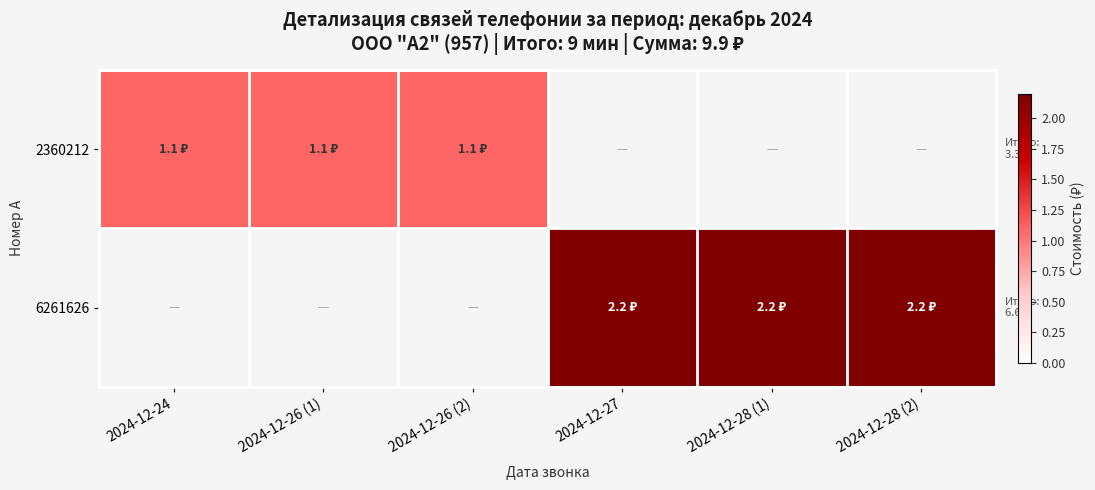

Which label corresponds to the smallest value in the chart?

2024-12-24